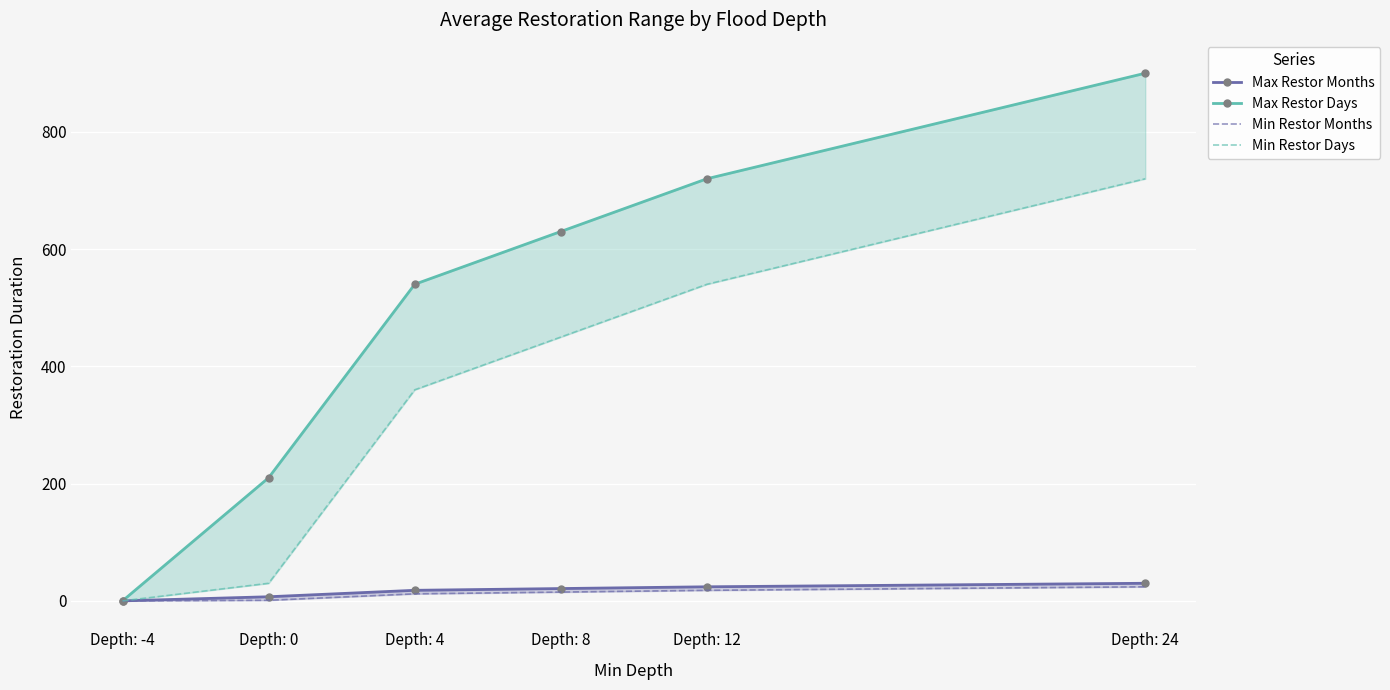

How many data points in Min Restor Months are less than 15?

3